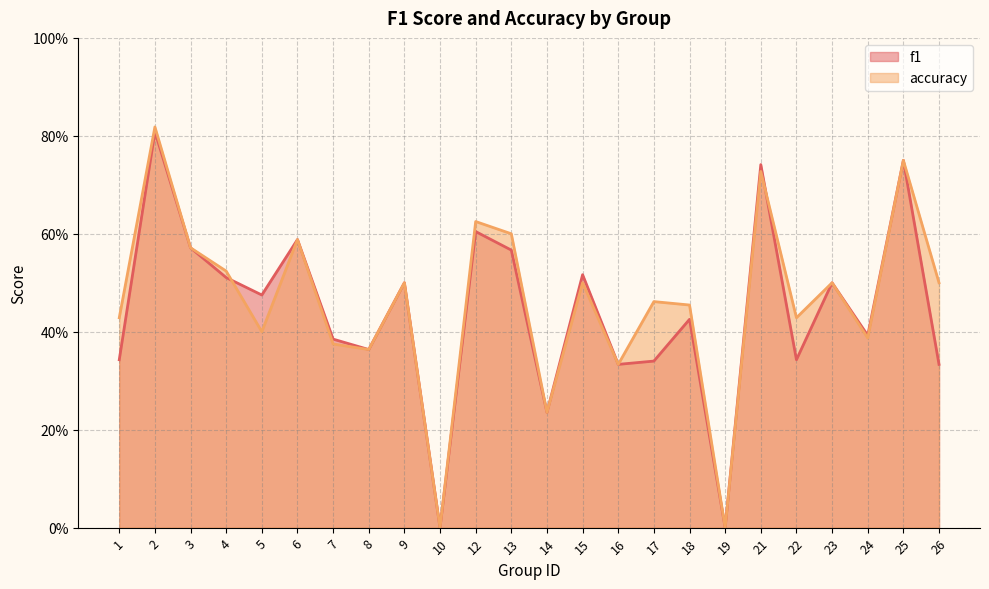

What is the value of the f1 point at the 19th from the left?

0.7